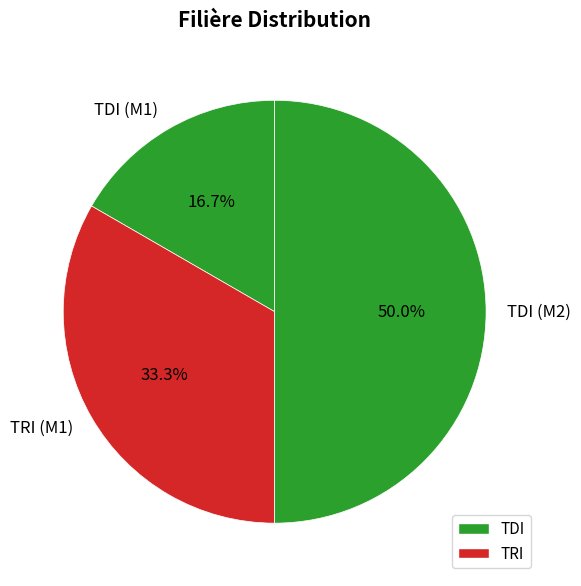

Does TDI (M1) represent more than half of the total?

No